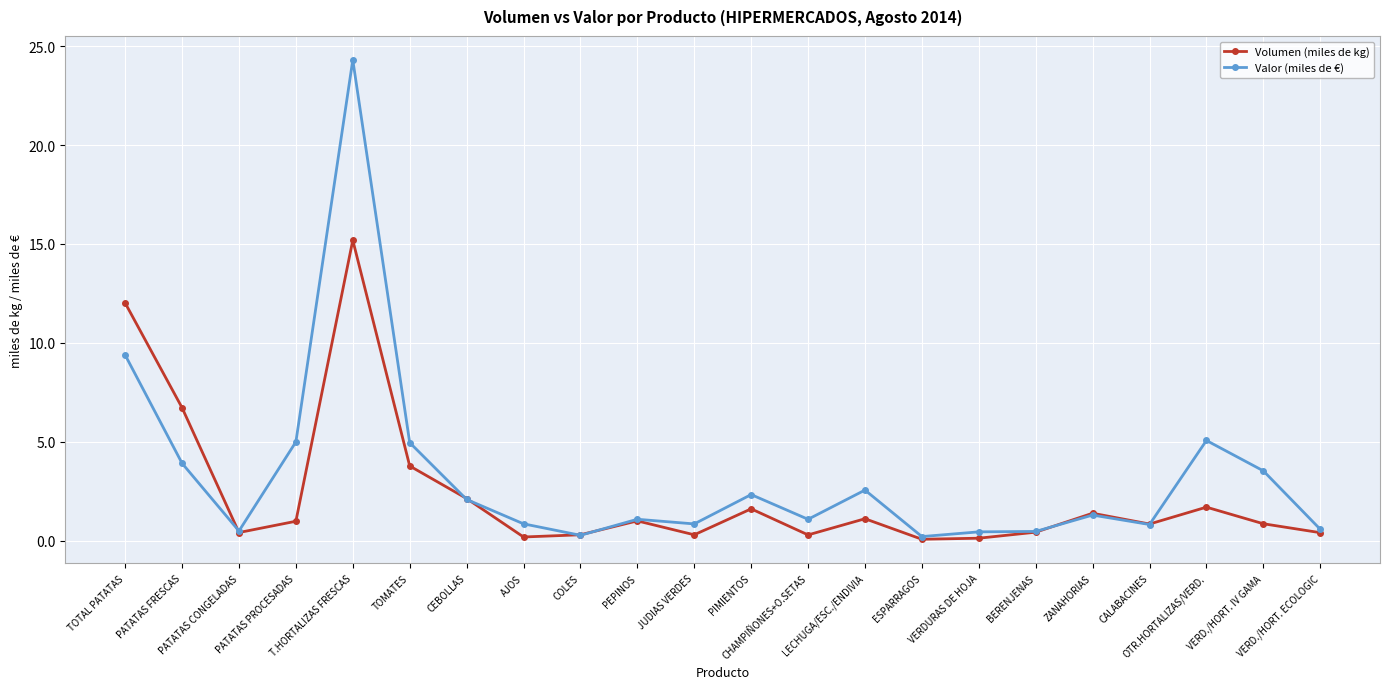

What is the difference between the Volumen (miles de kg) values at CHAMPIÑONES+O.SETAS and CEBOLLAS?

1.8